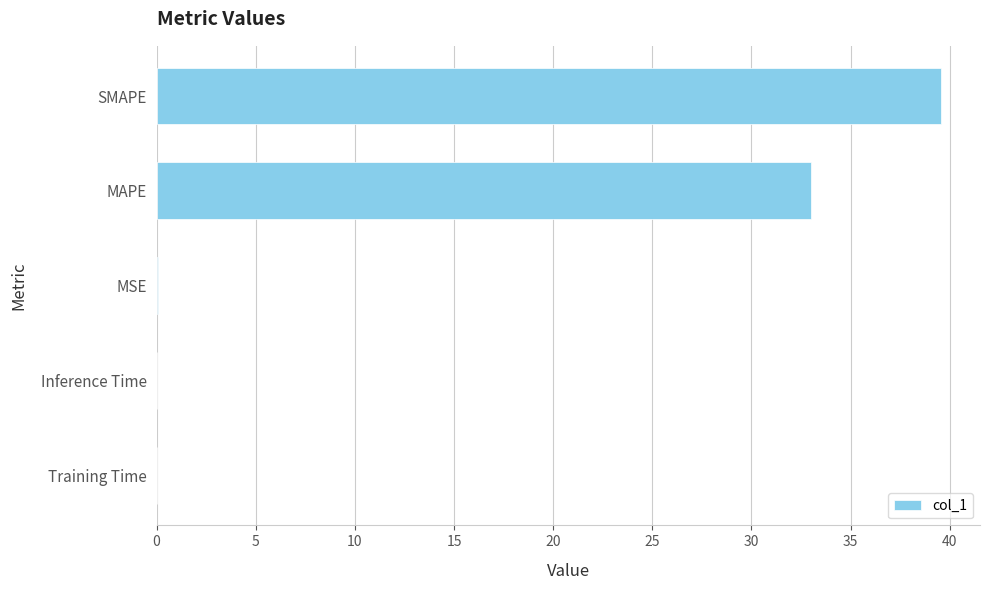

At which category does the chart reach its peak across all series?

SMAPE